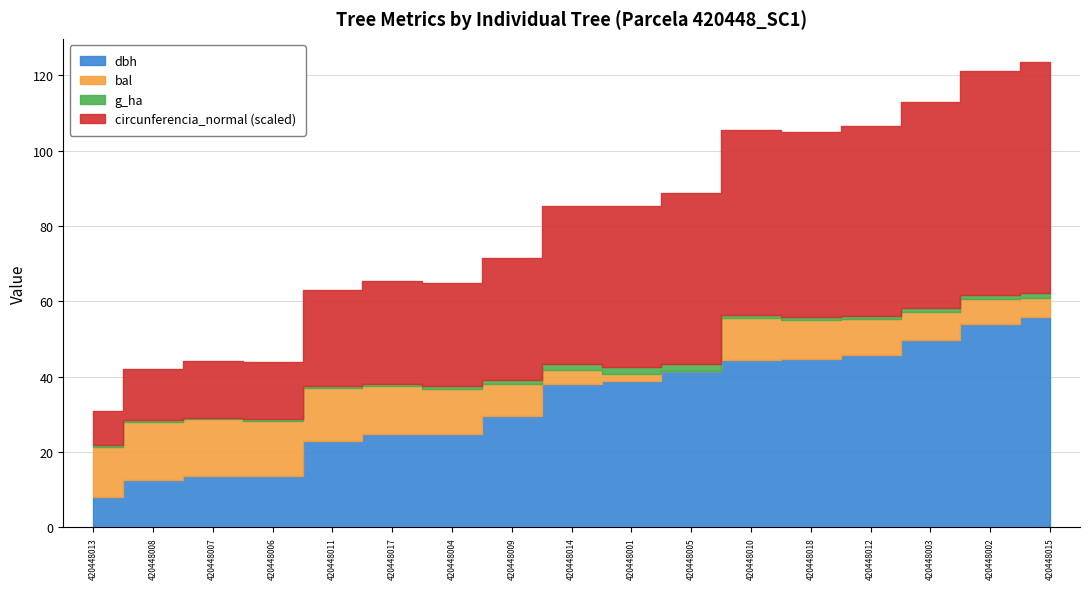

What is the difference between the second highest and minimum values in the dbh series?

46.1